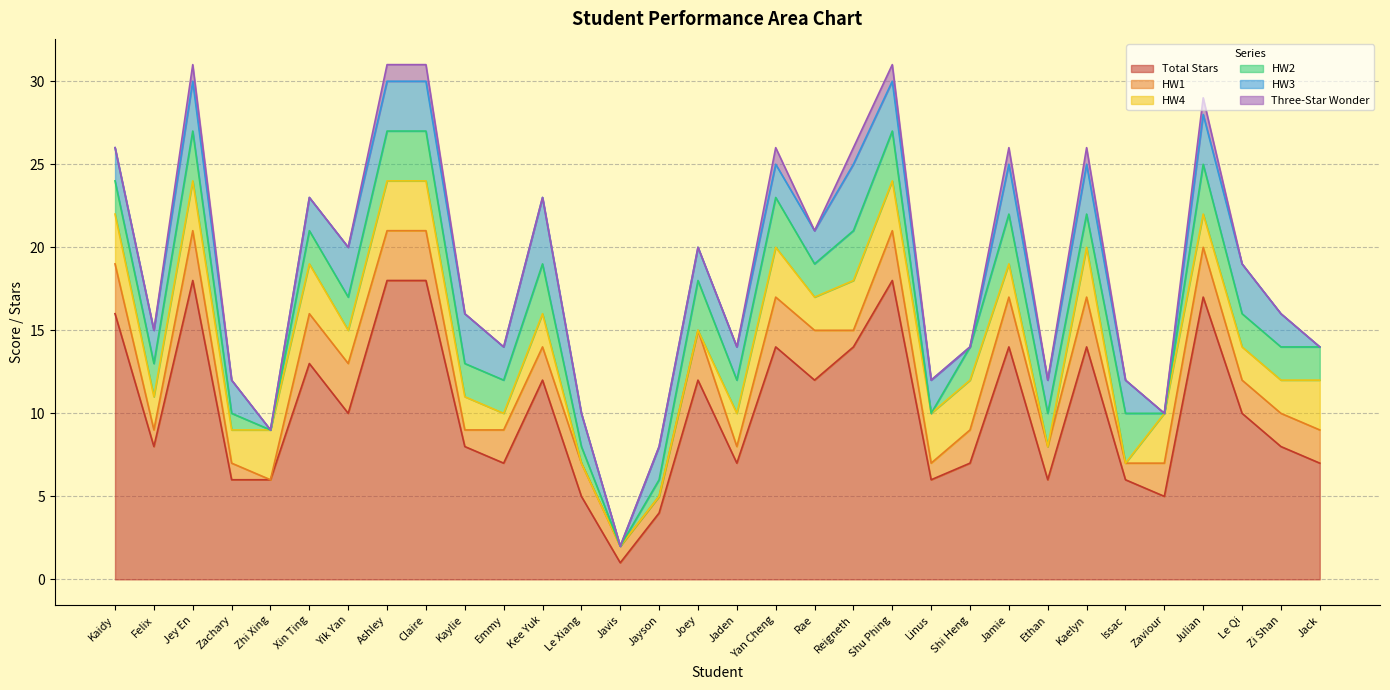

Reading left to right, transcribe all the data shown in this chart.

Total Stars: Kaidy=16	Felix=8	Jey En=18	Zachary=6	Zhi Xing=6	Xin Ting=13	Yik Yan=10	Ashley=18	Claire=18	Kaylie=8	Emmy=7	Kee Yuk=12	Le Xiang=5	Javis=1	Jayson=4	Joey=12	Jaden=7	Yan Cheng=14	Rae=12	Reigneth=14	Shu Phing=18	Linus=6	Shi Heng=7	Jamie=14	Ethan=6	Kaelyn=14	Issac=6	Zaviour=5	Julian=17	Le Qi=10	Zi Shan=8	Jack=7
HW1: Kaidy=3	Felix=1	Jey En=3	Zachary=1	Zhi Xing=0	Xin Ting=3	Yik Yan=3	Ashley=3	Claire=3	Kaylie=1	Emmy=2	Kee Yuk=2	Le Xiang=2	Javis=1	Jayson=1	Joey=3	Jaden=1	Yan Cheng=3	Rae=3	Reigneth=1	Shu Phing=3	Linus=1	Shi Heng=2	Jamie=3	Ethan=2	Kaelyn=3	Issac=1	Zaviour=2	Julian=3	Le Qi=2	Zi Shan=2	Jack=2
HW4: Kaidy=3	Felix=2	Jey En=3	Zachary=2	Zhi Xing=3	Xin Ting=3	Yik Yan=2	Ashley=3	Claire=3	Kaylie=2	Emmy=1	Kee Yuk=2	Le Xiang=0	Javis=0	Jayson=0	Joey=0	Jaden=2	Yan Cheng=3	Rae=2	Reigneth=3	Shu Phing=3	Linus=3	Shi Heng=3	Jamie=2	Ethan=0	Kaelyn=3	Issac=0	Zaviour=3	Julian=2	Le Qi=2	Zi Shan=2	Jack=3
HW2: Kaidy=2	Felix=2	Jey En=3	Zachary=1	Zhi Xing=0	Xin Ting=2	Yik Yan=2	Ashley=3	Claire=3	Kaylie=2	Emmy=2	Kee Yuk=3	Le Xiang=1	Javis=0	Jayson=1	Joey=3	Jaden=2	Yan Cheng=3	Rae=2	Reigneth=3	Shu Phing=3	Linus=0	Shi Heng=2	Jamie=3	Ethan=2	Kaelyn=2	Issac=3	Zaviour=0	Julian=3	Le Qi=2	Zi Shan=2	Jack=2
HW3: Kaidy=2	Felix=2	Jey En=3	Zachary=2	Zhi Xing=0	Xin Ting=2	Yik Yan=3	Ashley=3	Claire=3	Kaylie=3	Emmy=2	Kee Yuk=4	Le Xiang=2	Javis=0	Jayson=2	Joey=2	Jaden=2	Yan Cheng=2	Rae=2	Reigneth=4	Shu Phing=3	Linus=2	Shi Heng=0	Jamie=3	Ethan=2	Kaelyn=3	Issac=2	Zaviour=0	Julian=3	Le Qi=3	Zi Shan=2	Jack=0
Three-Star Wonder: Kaidy=0	Felix=0	Jey En=1	Zachary=0	Zhi Xing=0	Xin Ting=0	Yik Yan=0	Ashley=1	Claire=1	Kaylie=0	Emmy=0	Kee Yuk=0	Le Xiang=0	Javis=0	Jayson=0	Joey=0	Jaden=0	Yan Cheng=1	Rae=0	Reigneth=1	Shu Phing=1	Linus=0	Shi Heng=0	Jamie=1	Ethan=0	Kaelyn=1	Issac=0	Zaviour=0	Julian=1	Le Qi=0	Zi Shan=0	Jack=0